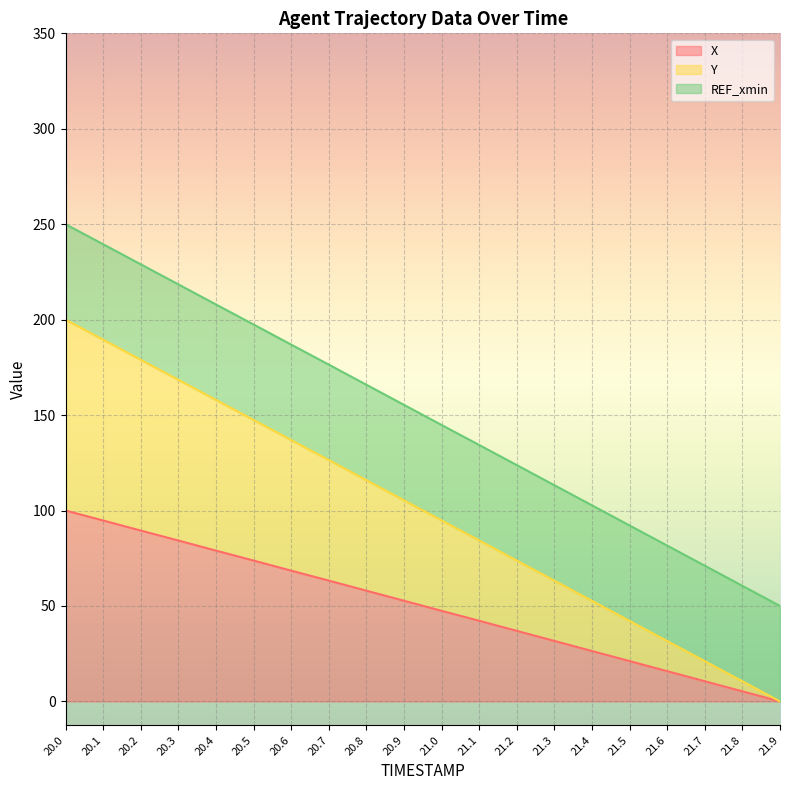

What is the total value across all series at 21.7?

71.1